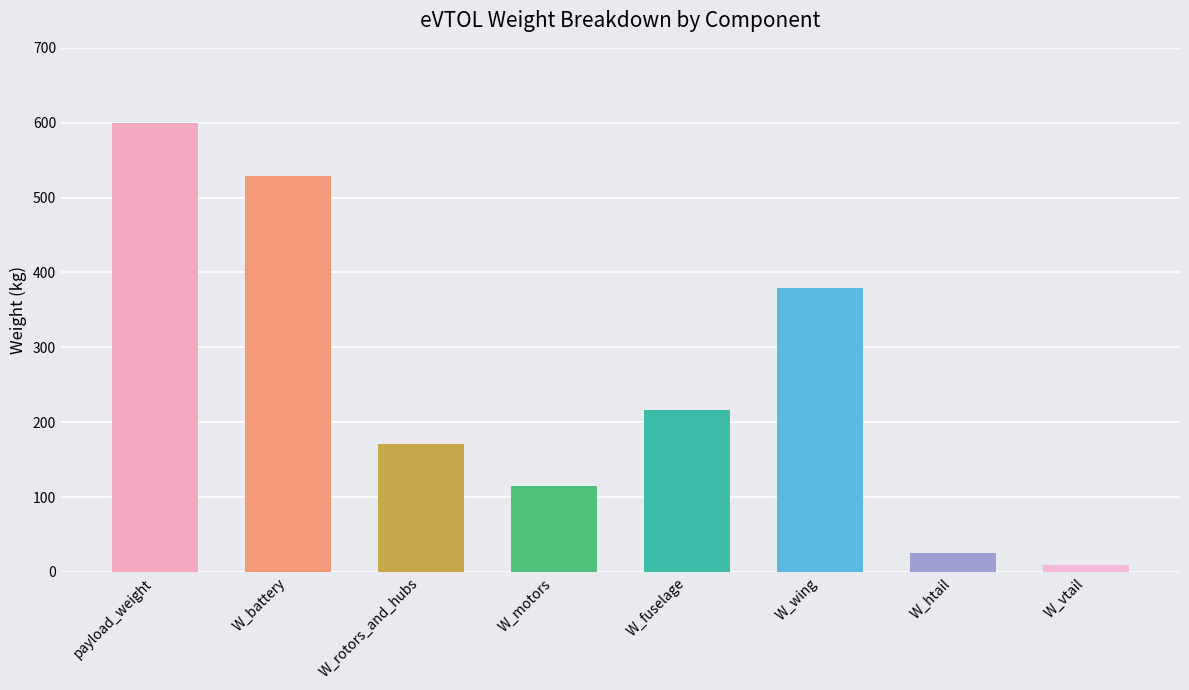

Reading left to right, list all the values displayed in this chart.

payload_weight=600.0	W_battery=528.7	W_rotors_and_hubs=171.4	W_motors=114.5	W_fuselage=216.5	W_wing=378.9	W_htail=26.0	W_vtail=8.9